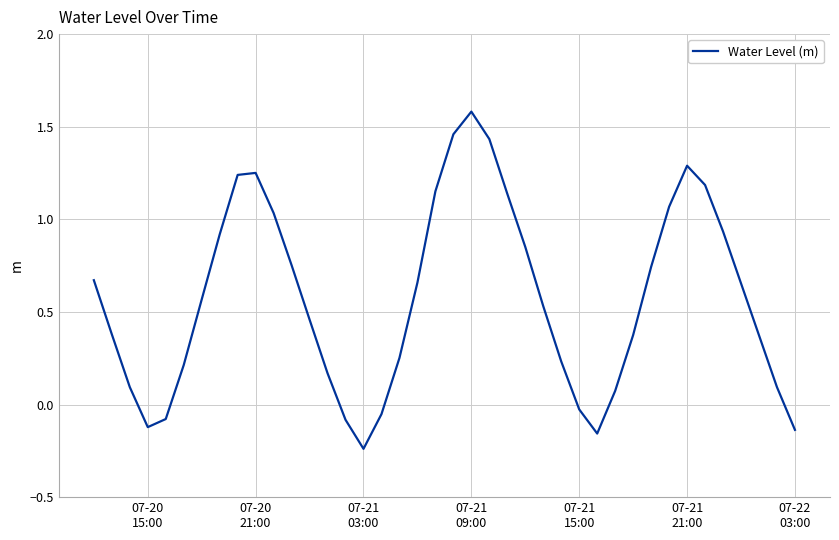

What is the difference between the maximum and minimum values?

1.8